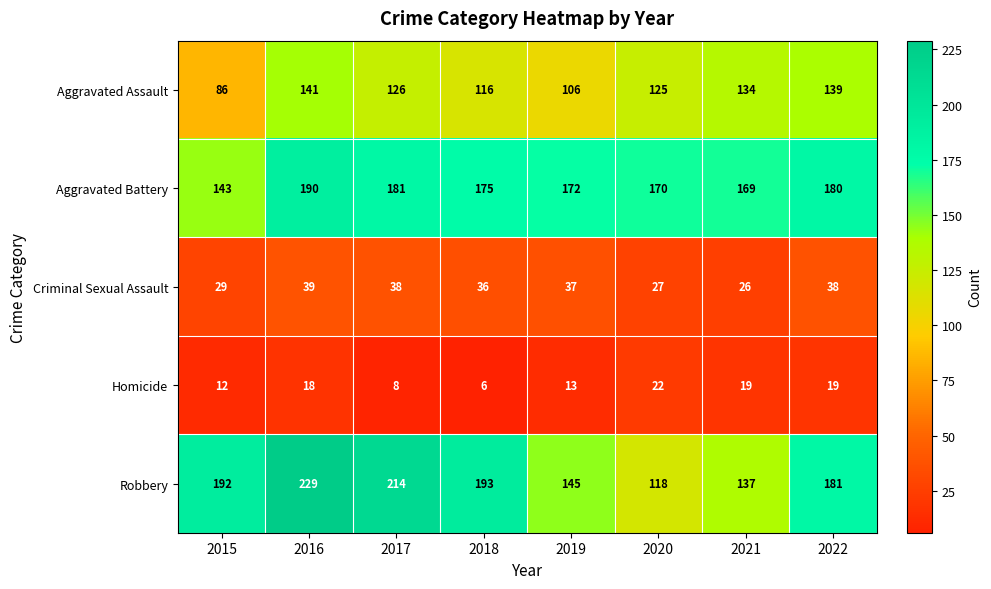

Count the number of categories in the chart.

8